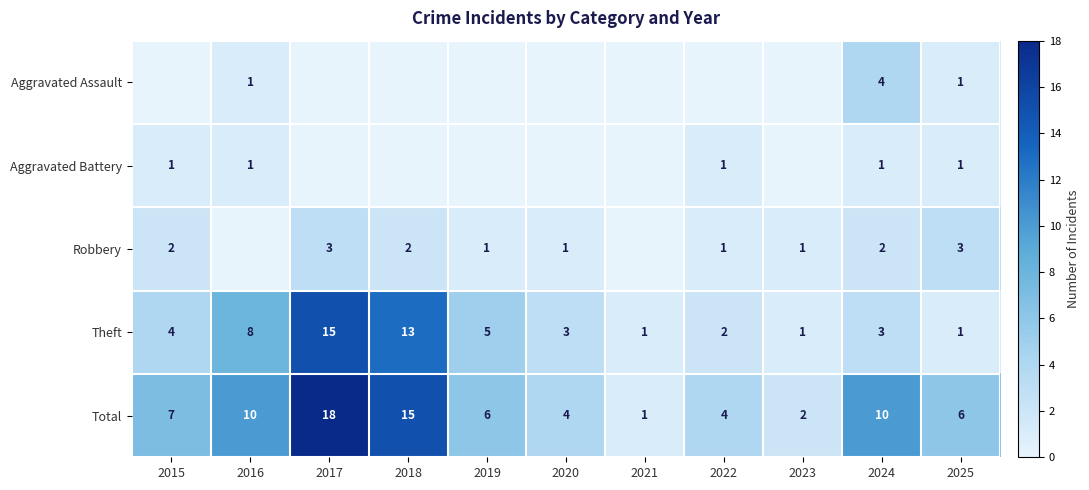

What is the sum of the Robbery values at 2019 and 2025?

4